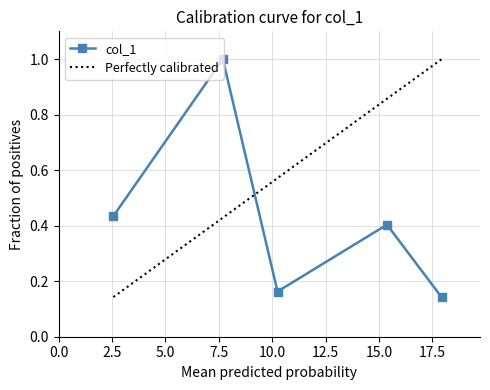

Reading right to left, list all the values displayed in this chart.

17.936=0.1	15.373000000000001=0.4	10.249=0.2	7.687=1.0	2.562=0.4